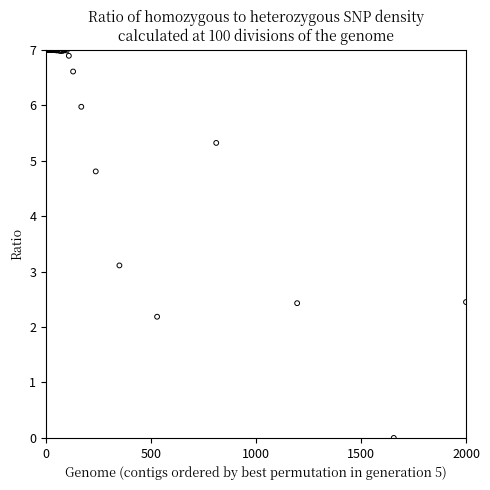

What Y value in the scatter plot is closest to 3?

3.1